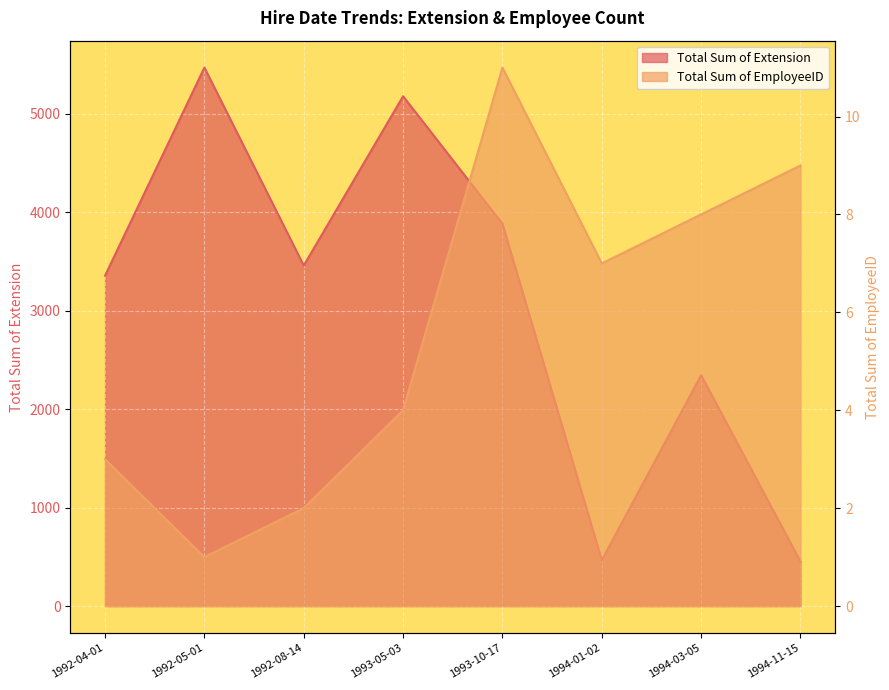

What is the maximum value for Total Sum of EmployeeID?

11